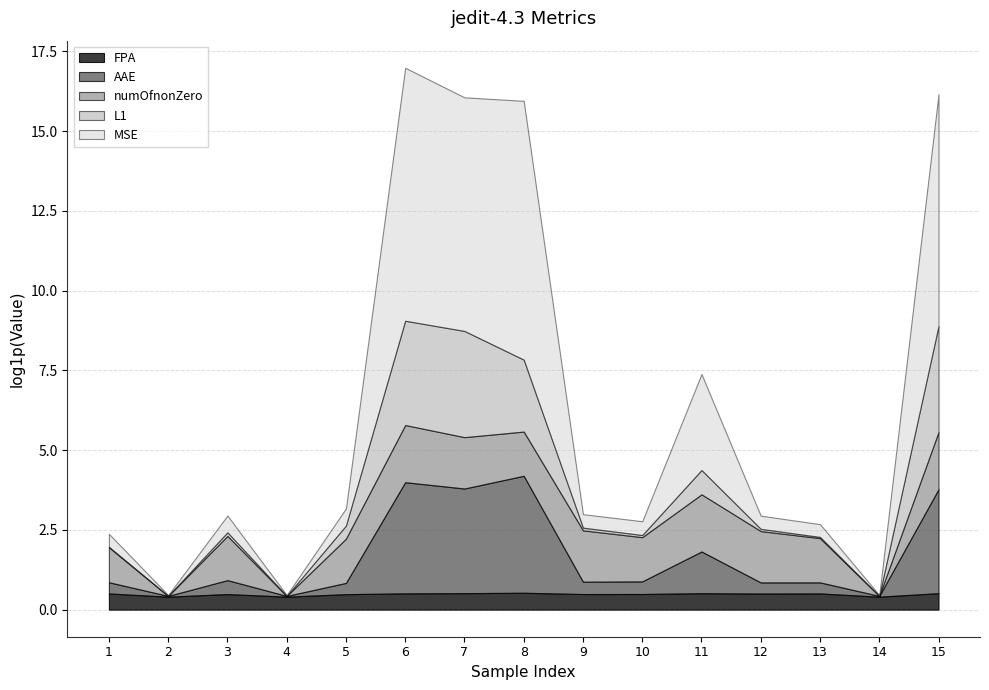

What are all the series names shown in the legend?

FPA, AAE, numOfnonZero, L1, MSE